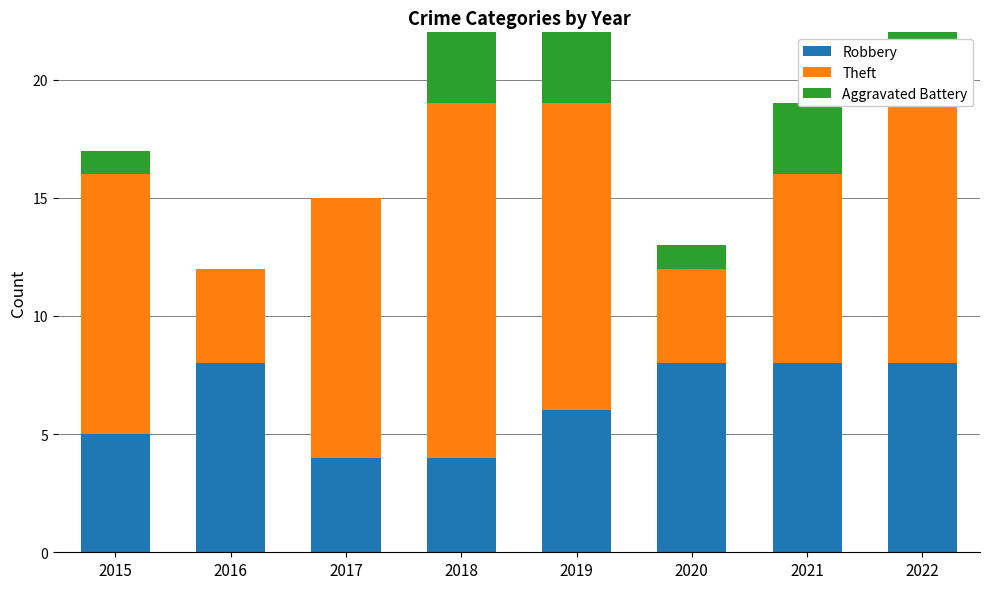

What is the difference between the maximum and second lowest values in the Aggravated Battery series?

5